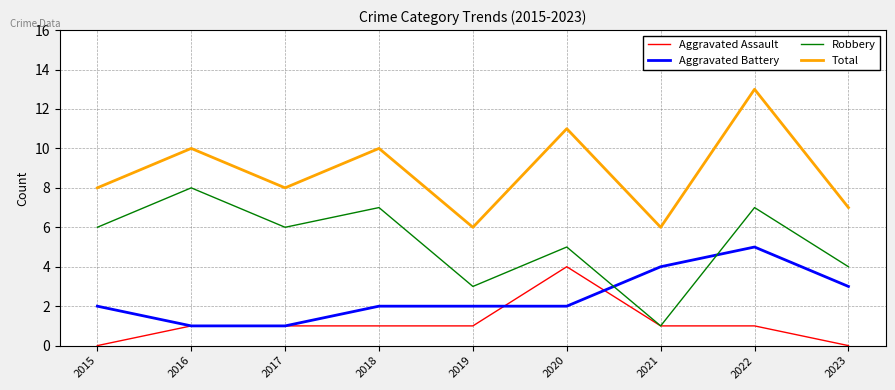

True or false: Aggravated Assault and Total cross at least once.

False